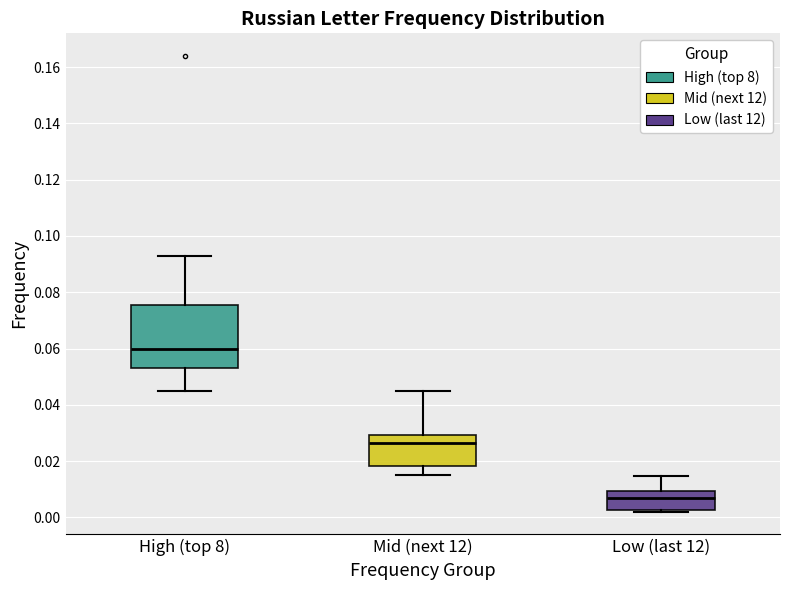

Which box is the tallest, from its lower edge to its upper edge?

High (top 8)